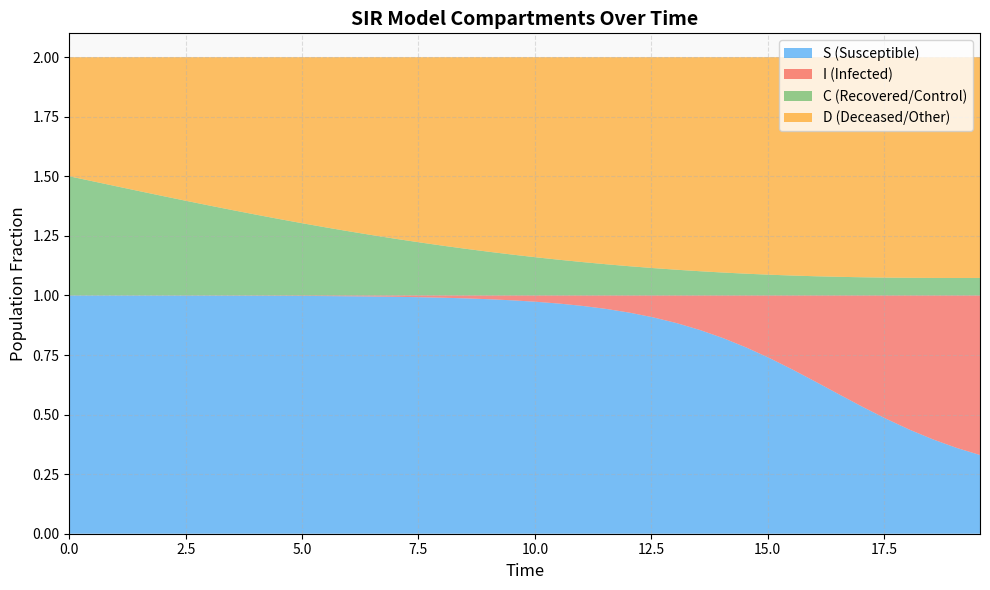

Reading right to left, extract all data points from this chart.

S: 39=0.3	38=0.4	37=0.4	36=0.4	35=0.5	34=0.5	33=0.6	32=0.6	31=0.7	30=0.7	29=0.8	28=0.8	27=0.9	26=0.9	25=0.9	24=0.9	23=0.9	22=1.0	21=1.0	20=1.0	19=1.0	18=1.0	17=1.0	16=1.0	15=1.0	14=1.0	13=1.0	12=1.0	11=1.0	10=1.0	9=1.0	8=1.0	7=1.0	6=1.0	5=1.0	4=1.0	3=1.0	2=1.0	1=1.0	0=1.0
I: 39=0.7	38=0.6	37=0.6	36=0.6	35=0.5	34=0.5	33=0.4	32=0.4	31=0.3	30=0.3	29=0.2	28=0.2	27=0.1	26=0.1	25=0.1	24=0.1	23=0.1	22=0.0	21=0.0	20=0.0	19=0.0	18=0.0	17=0.0	16=0.0	15=0.0	14=0.0	13=0.0	12=0.0	11=0.0	10=0.0	9=0.0	8=0.0	7=0.0	6=0.0	5=0.0	4=0.0	3=0.0	2=0.0	1=0.0	0=0.0
C: 39=0.1	38=0.1	37=0.1	36=0.1	35=0.1	34=0.1	33=0.1	32=0.1	31=0.1	30=0.1	29=0.1	28=0.1	27=0.1	26=0.1	25=0.1	24=0.1	23=0.1	22=0.1	21=0.1	20=0.2	19=0.2	18=0.2	17=0.2	16=0.2	15=0.2	14=0.2	13=0.3	12=0.3	11=0.3	10=0.3	9=0.3	8=0.3	7=0.4	6=0.4	5=0.4	4=0.4	3=0.4	2=0.5	1=0.5	0=0.5
D: 39=0.9	38=0.9	37=0.9	36=0.9	35=0.9	34=0.9	33=0.9	32=0.9	31=0.9	30=0.9	29=0.9	28=0.9	27=0.9	26=0.9	25=0.9	24=0.9	23=0.9	22=0.9	21=0.9	20=0.8	19=0.8	18=0.8	17=0.8	16=0.8	15=0.8	14=0.8	13=0.7	12=0.7	11=0.7	10=0.7	9=0.7	8=0.7	7=0.6	6=0.6	5=0.6	4=0.6	3=0.6	2=0.5	1=0.5	0=0.5